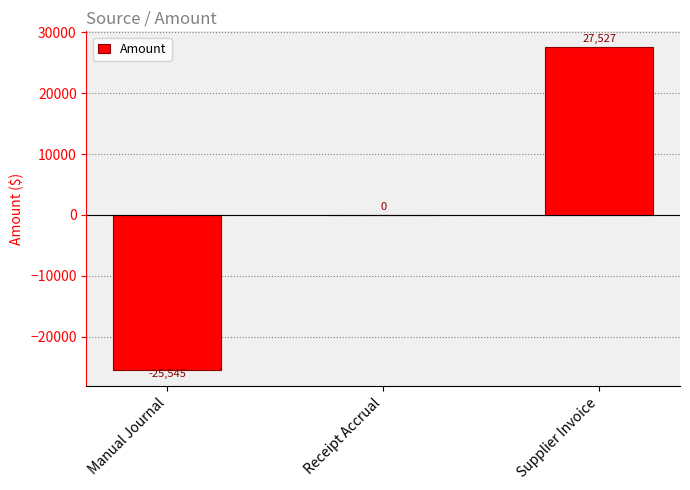

What is the average value?

660.7